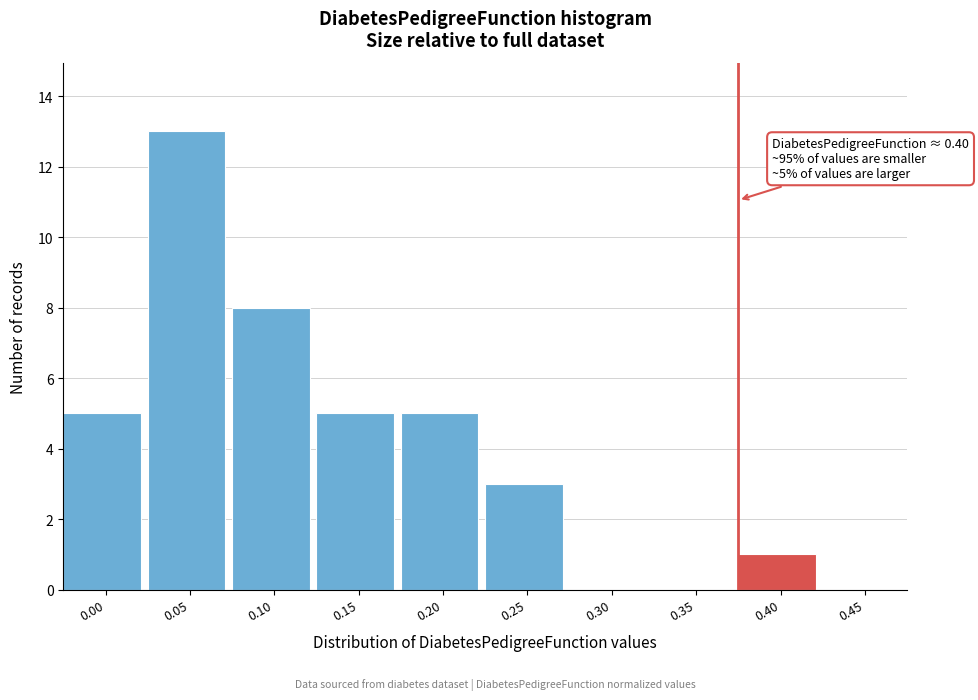

Reading left to right, extract all data points from this chart.

0.00=5	0.05=13	0.10=8	0.15=5	0.20=5	0.25=3	0.30=0	0.35=0	0.40=1	0.45=0